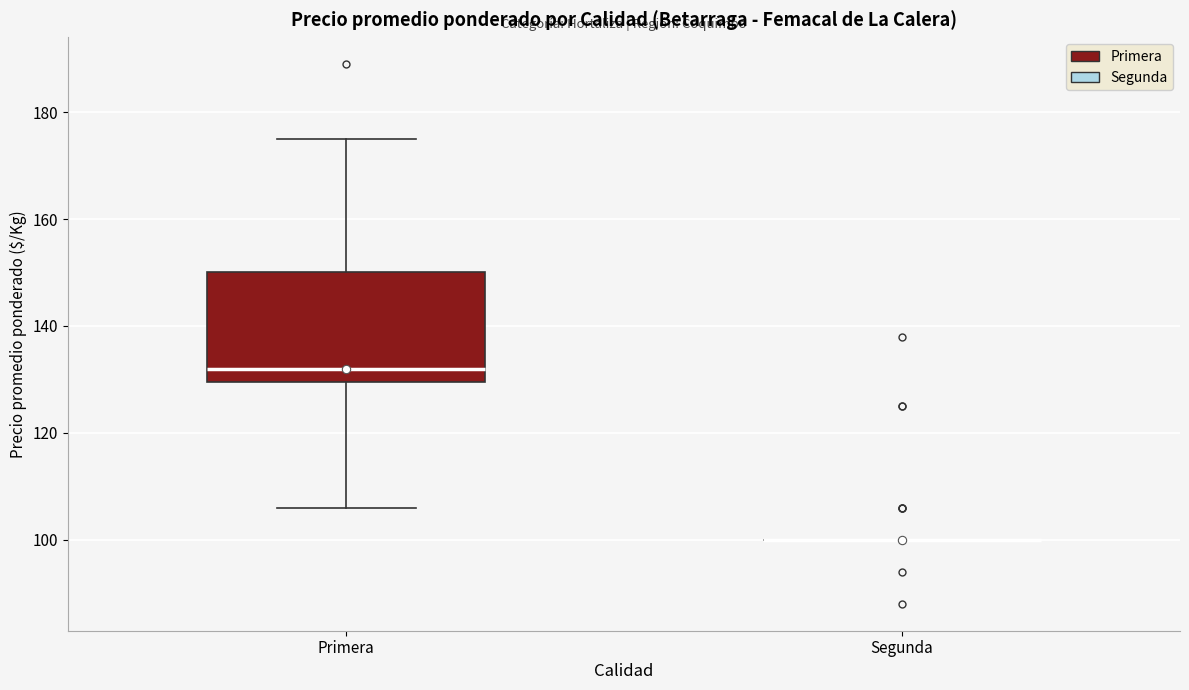

Which box is the tallest, from its lower edge to its upper edge?

Primera